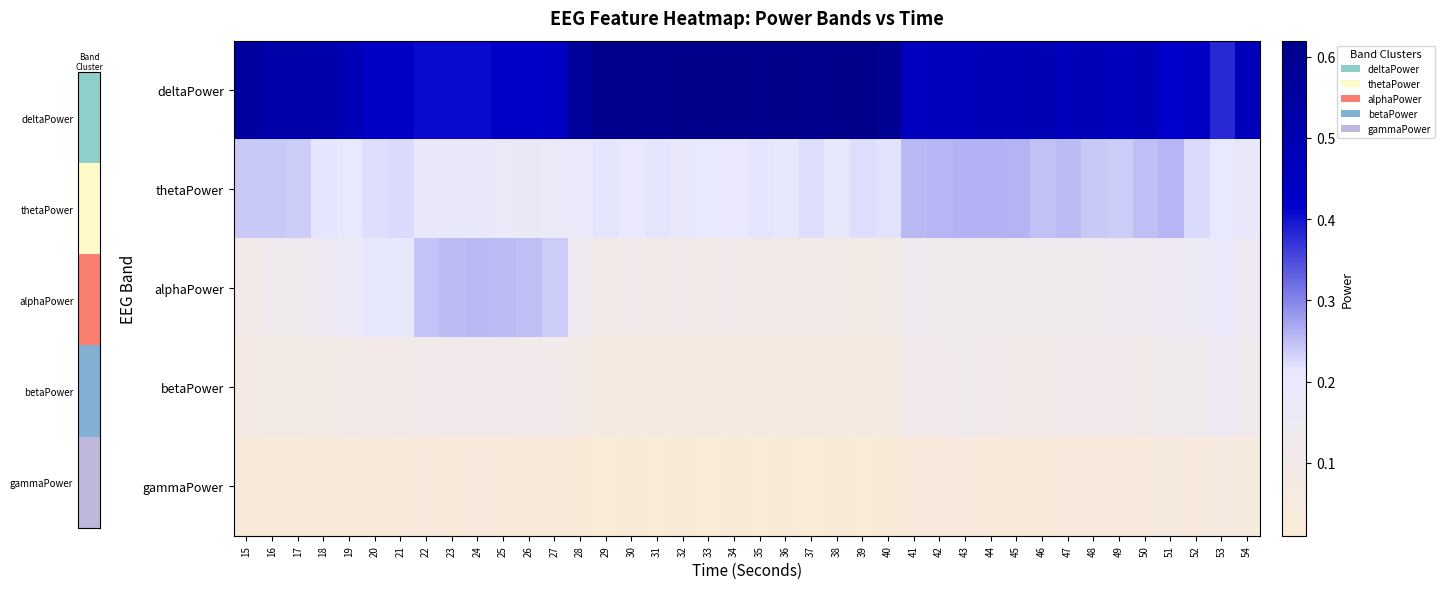

At how many categories does at least one series exceed 0?

40